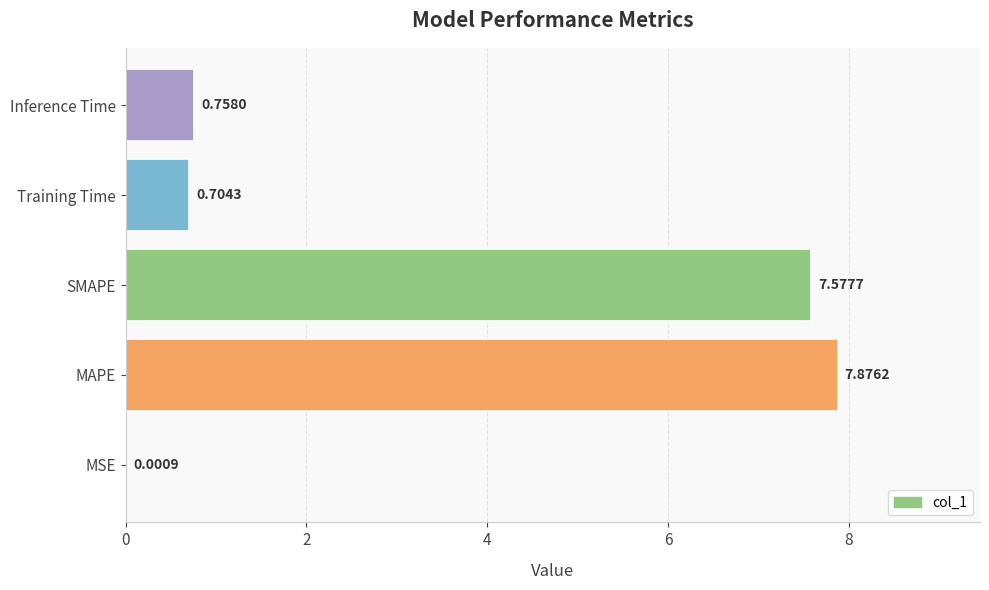

What is the sum of the values at SMAPE and MAPE?

15.5